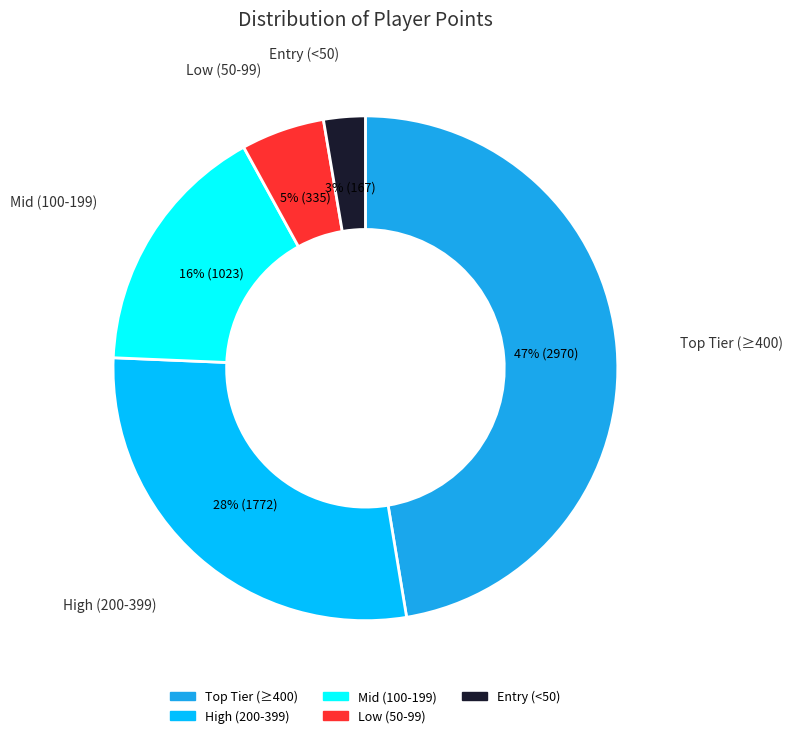

To the nearest percent, what is the average slice percentage?

20%